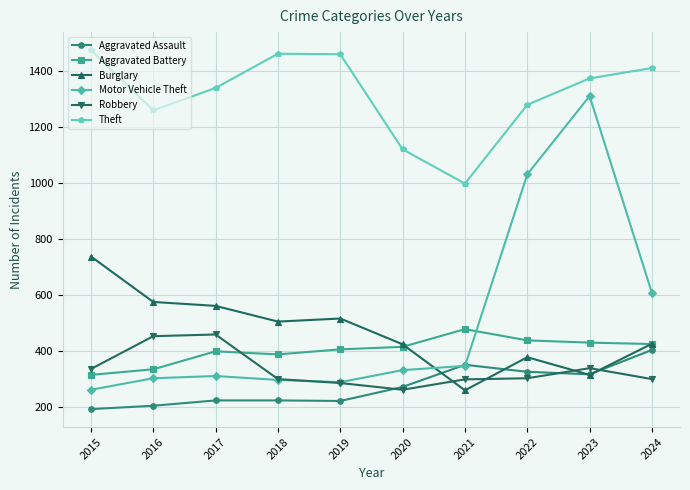

Is it true that Robbery equals 431 at 2019?

False